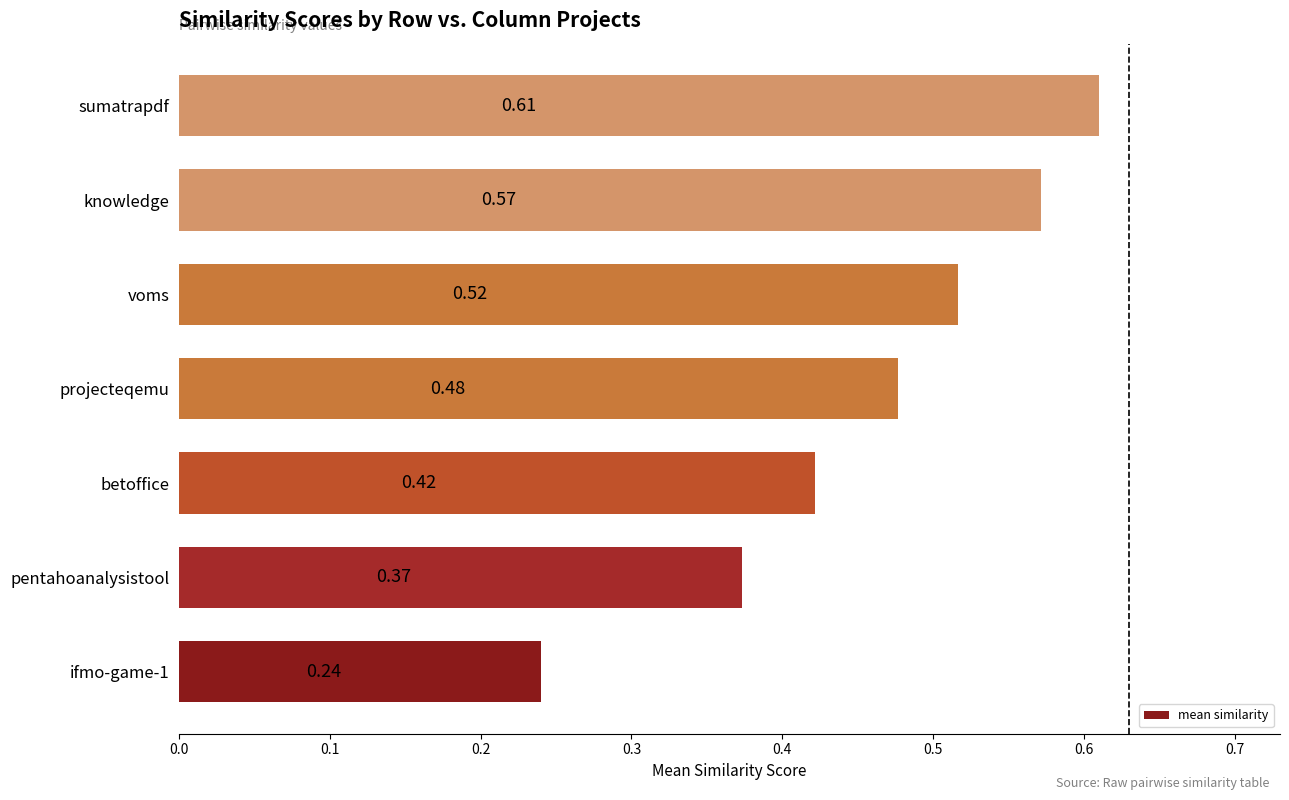

Which category has the highest value across all series?

sumatrapdf